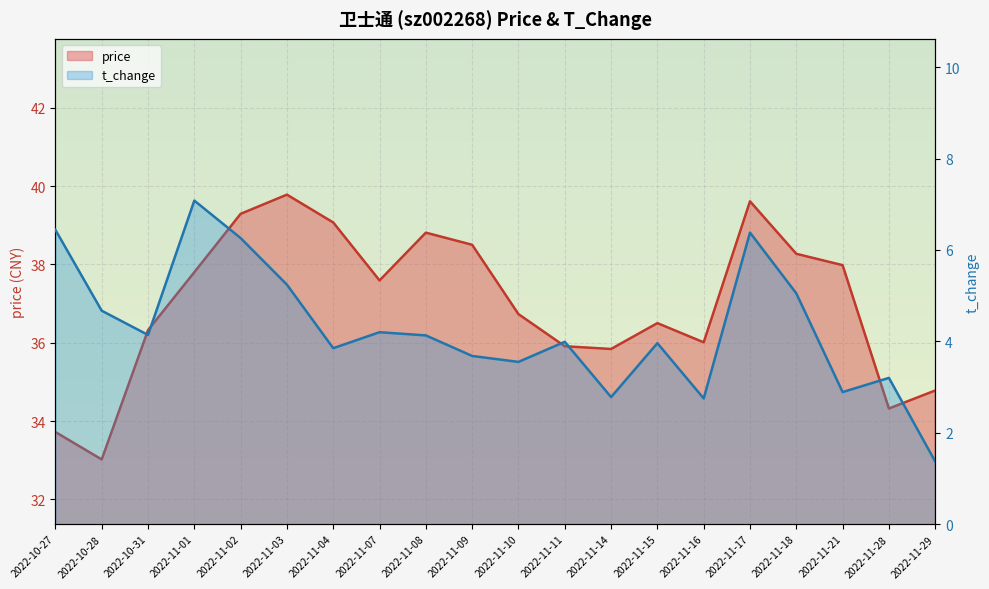

True or false: t_change has more than 1 interior local peaks.

True